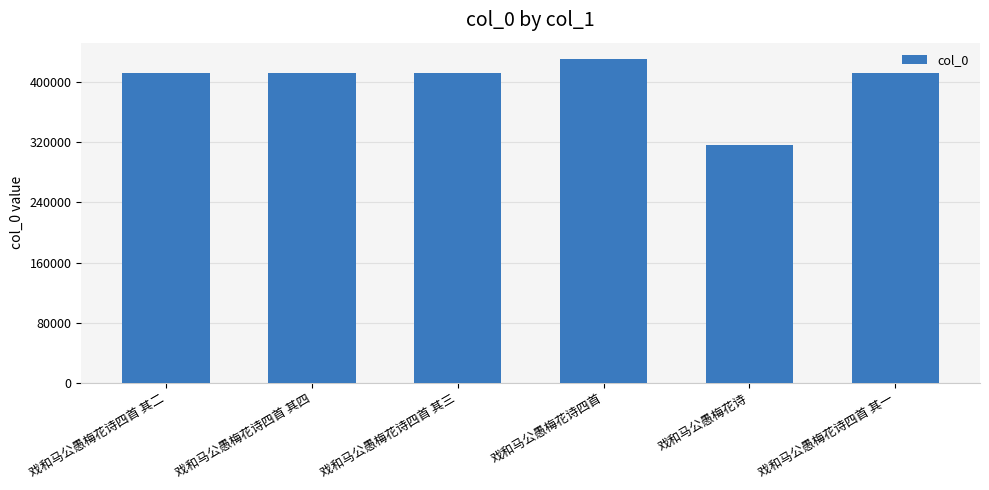

At which label does the data first exceed 412092?

戏和马公愚梅花诗四首 其四